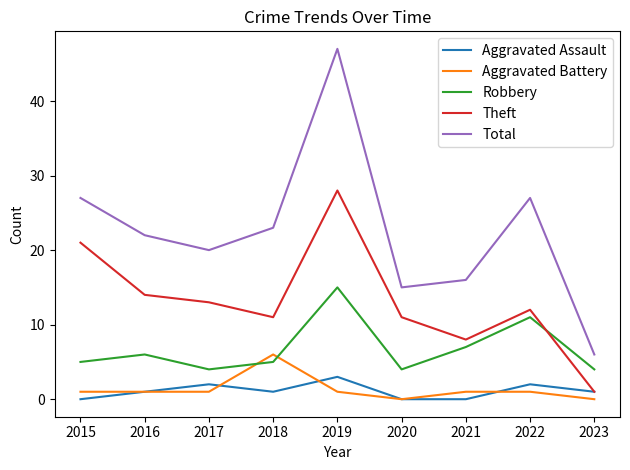

Which series changed the most between 2021 and 2022?

Total